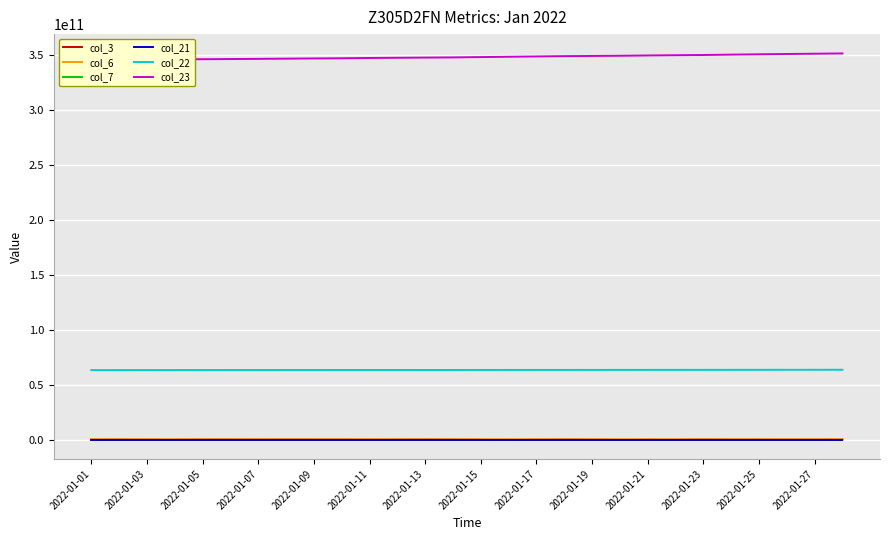

Is it true that col_3 equals 82144104 at 2022-01-03?

True